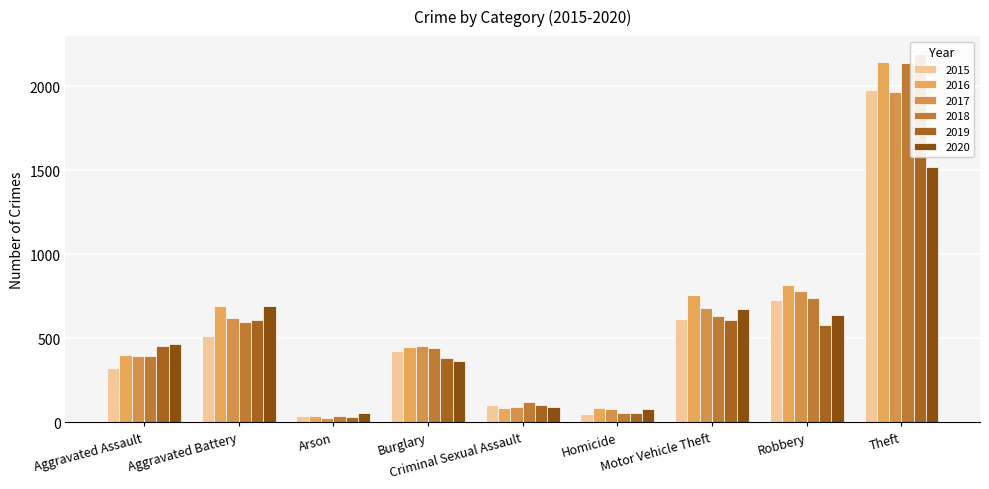

At which label does 2019 reach its peak?

Theft